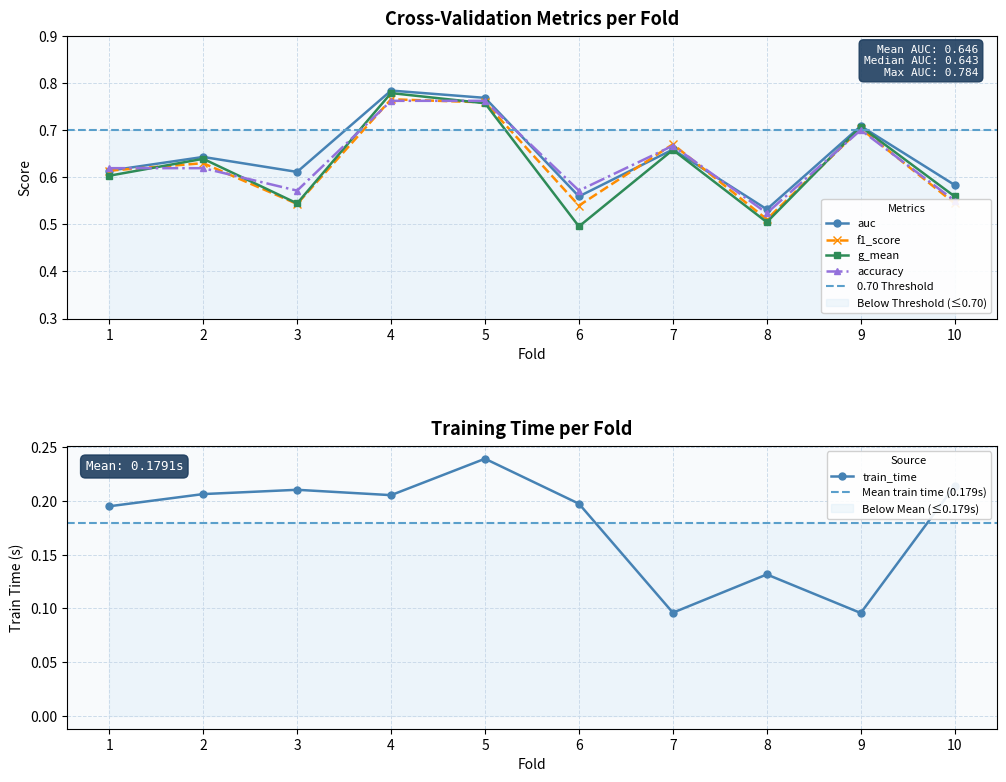

Does the chart have visible grid lines?

Yes